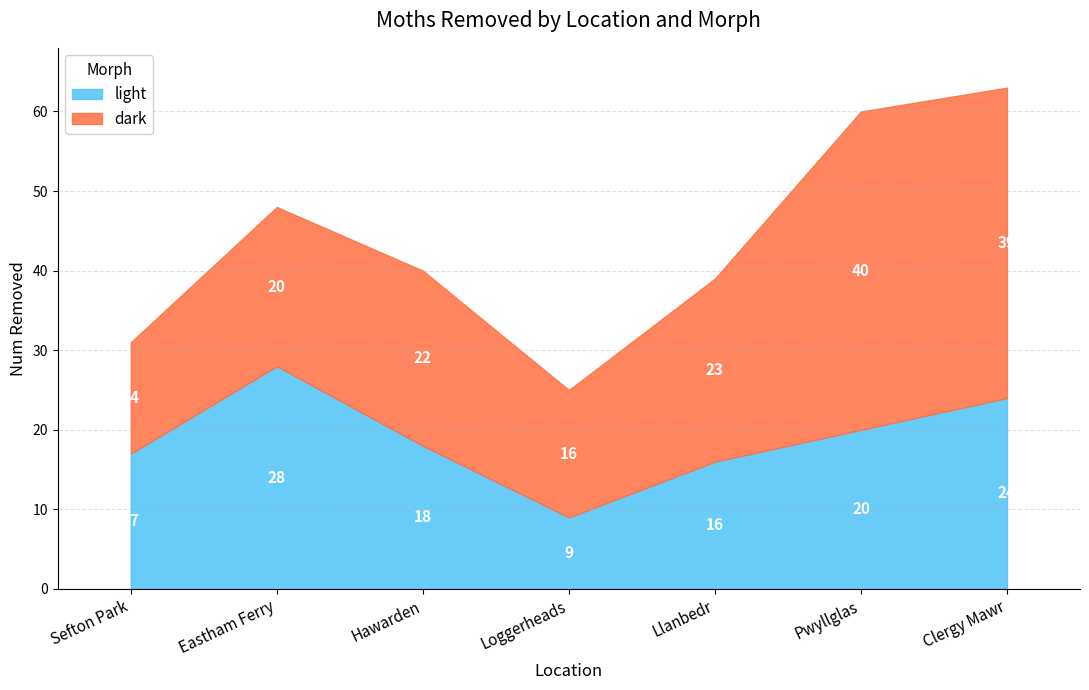

What position from the right is Hawarden?

5